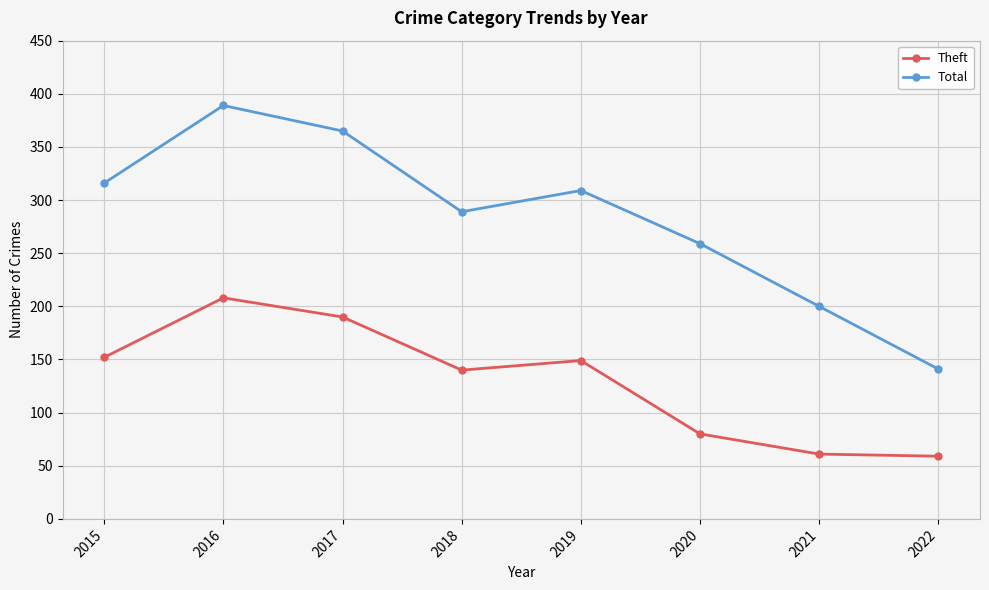

Is the value of Total at 2018 greater than the value of Theft at 2022?

Yes